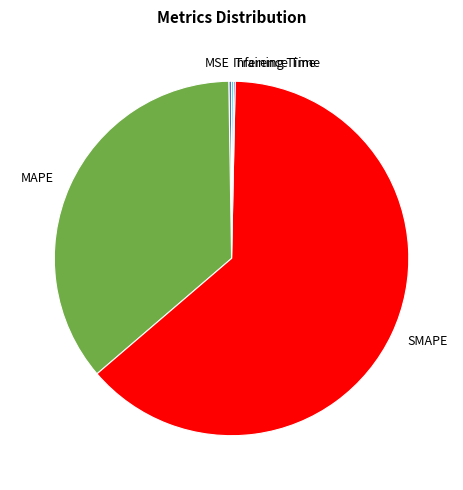

Is there a majority slice in this chart?

Yes